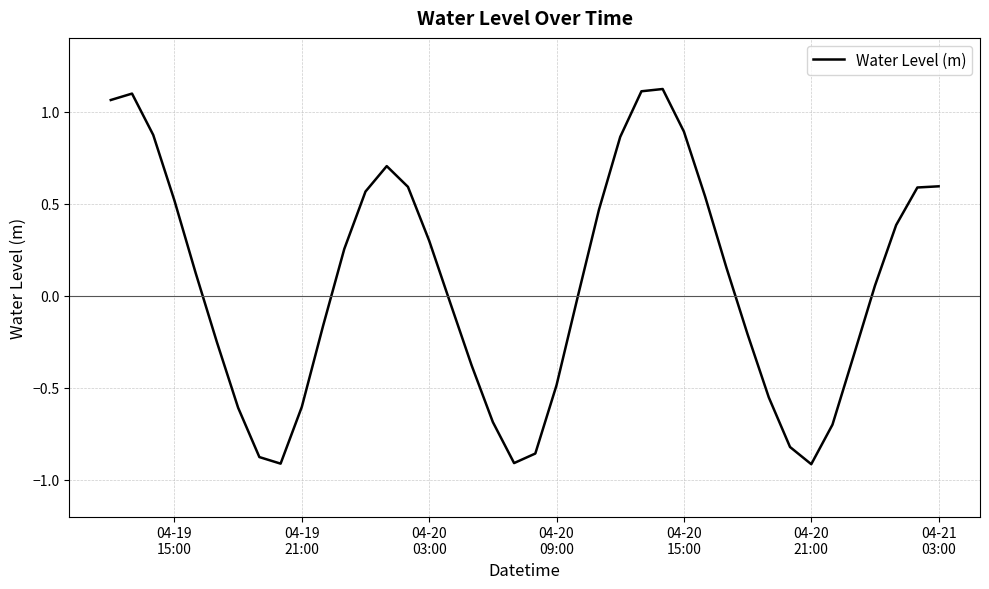

What is the difference between the maximum and minimum values?

2.0